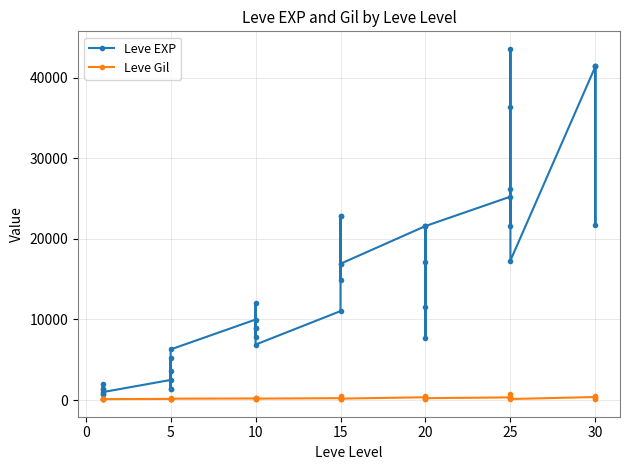

Read the Leve Gil value at 20.

281